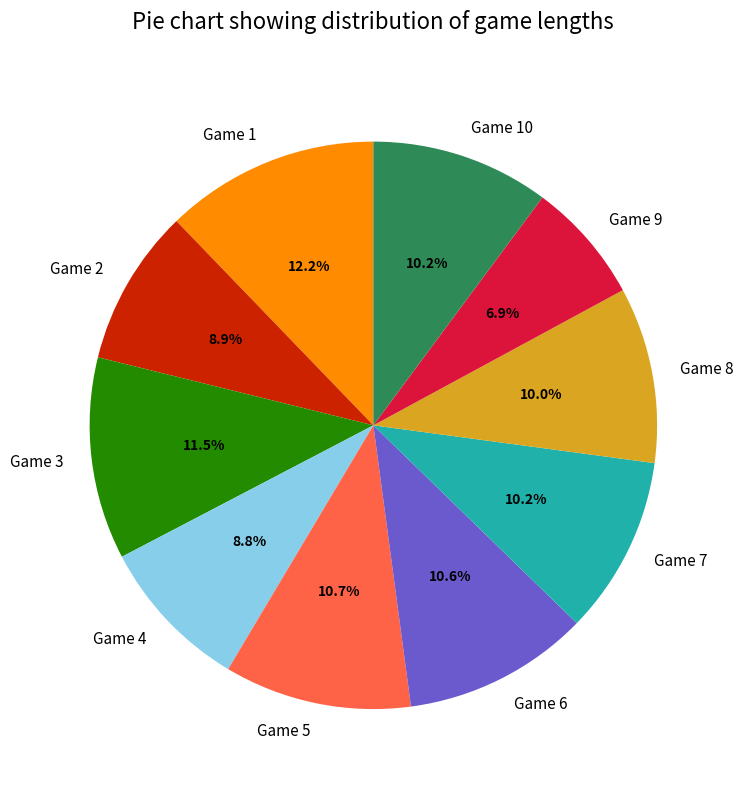

The Game 2 slice represents 9% of the pie. True or false?

True